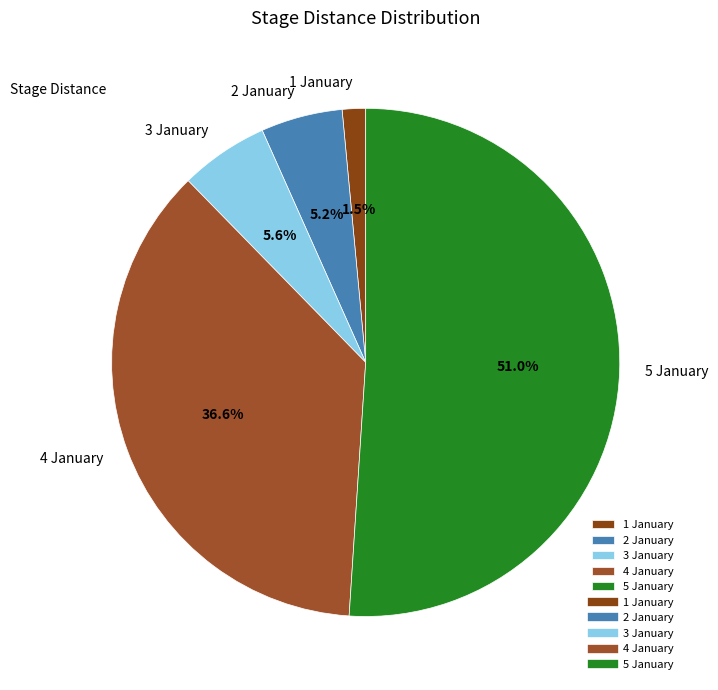

Is it true that 3 January is 6% of the pie?

True